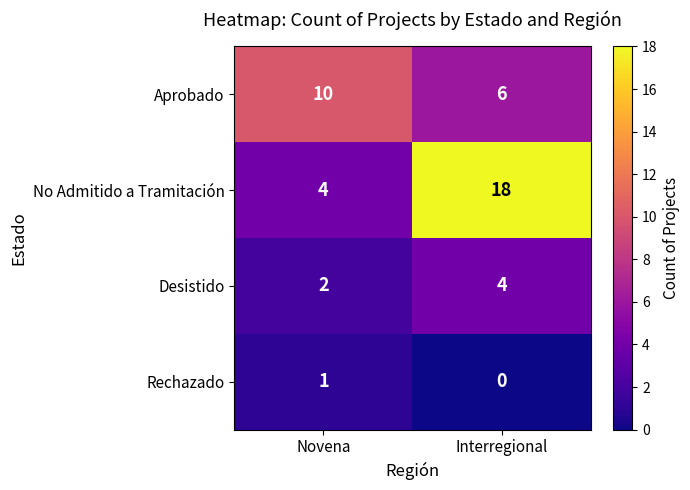

Is it true that Desistido equals 4 at Interregional?

True